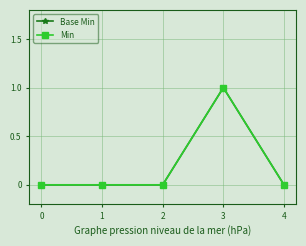

At which category is the sum across all series the highest?

3